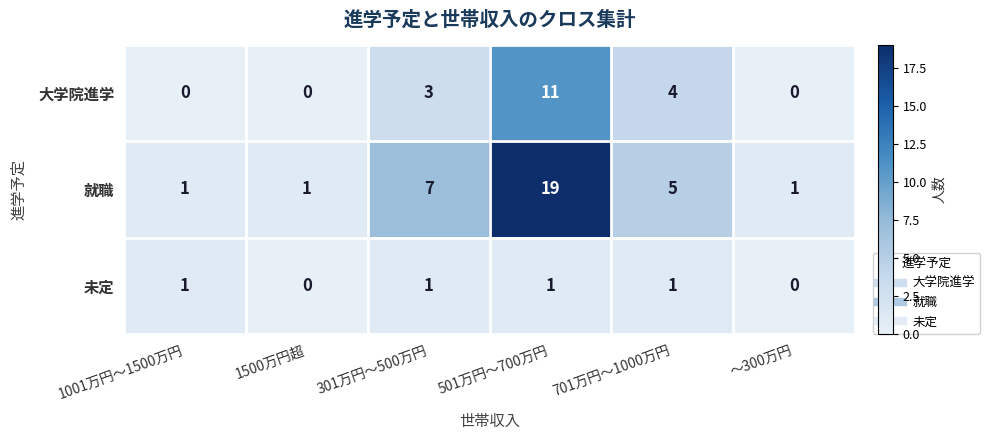

What is the spread (max minus min) of values at 501万円～700万円?

18